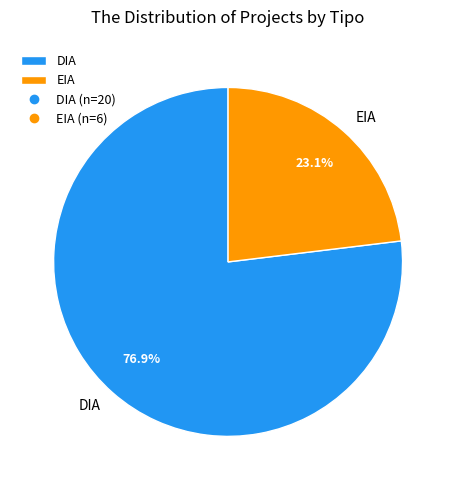

Is there any slice that represents more than half of the pie?

Yes